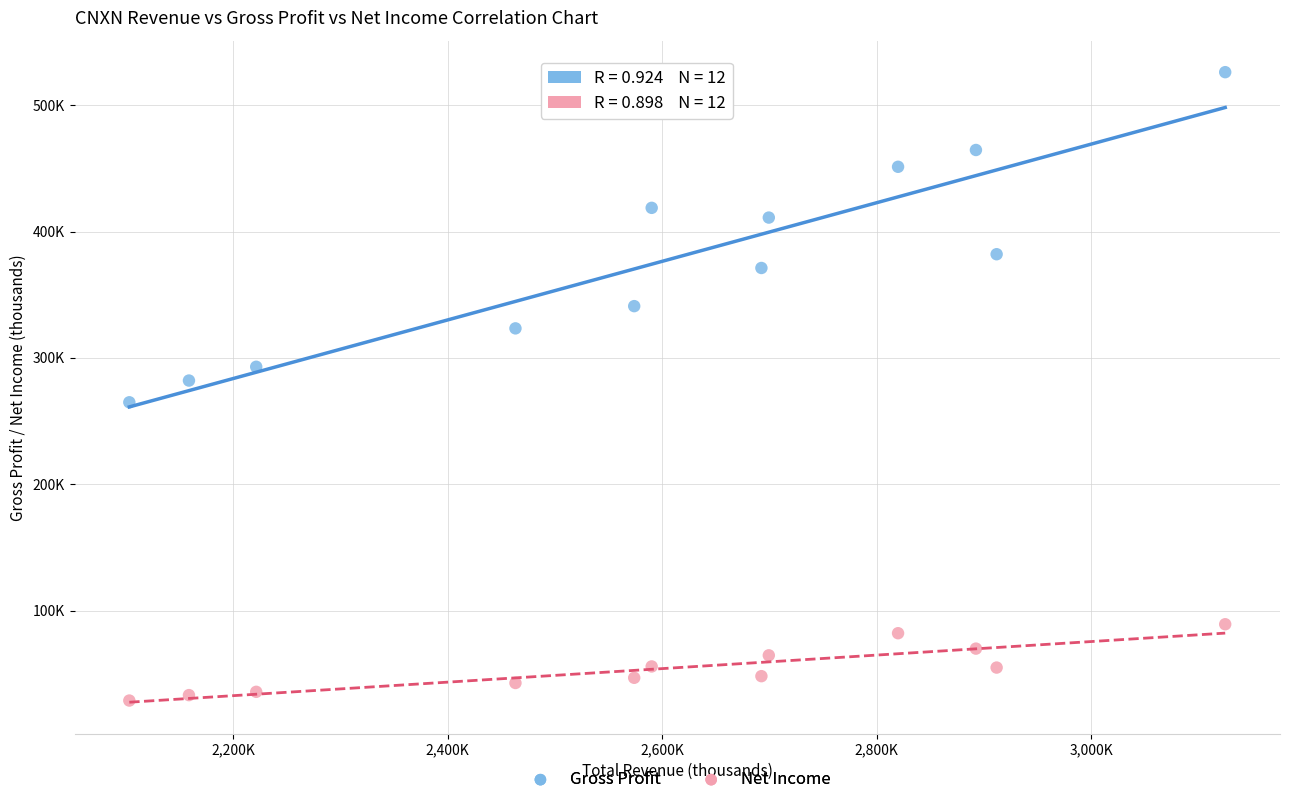

Which series contains the lowest Y value?

Net Income